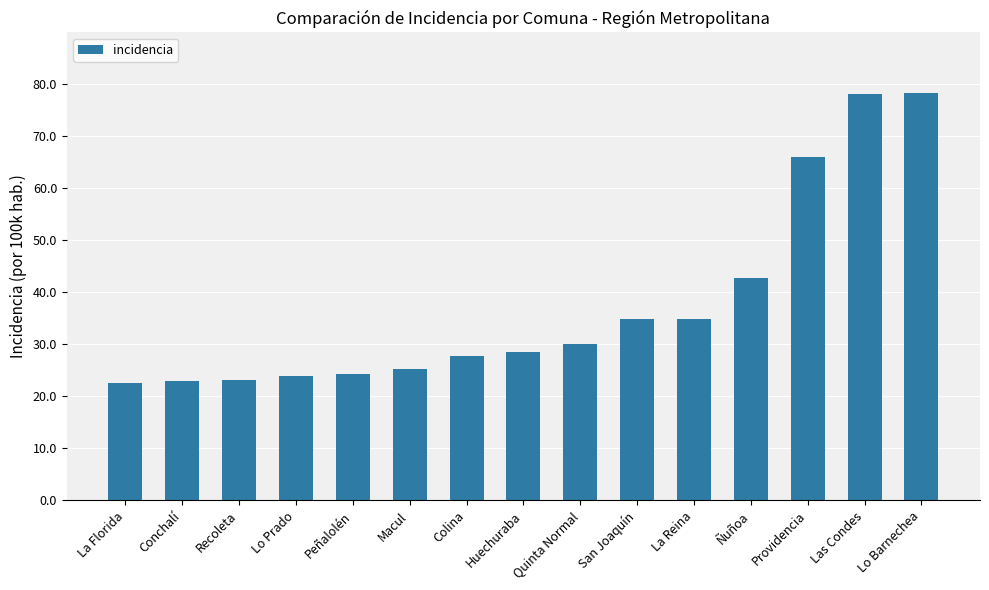

What is the greatest value displayed?

78.2